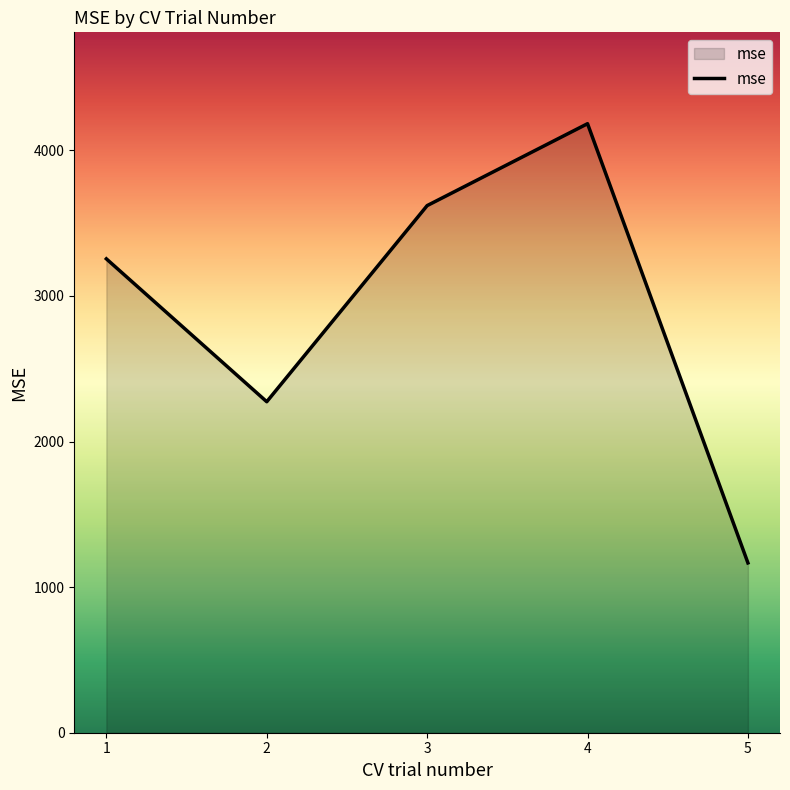

What is the smallest value displayed?

1166.5